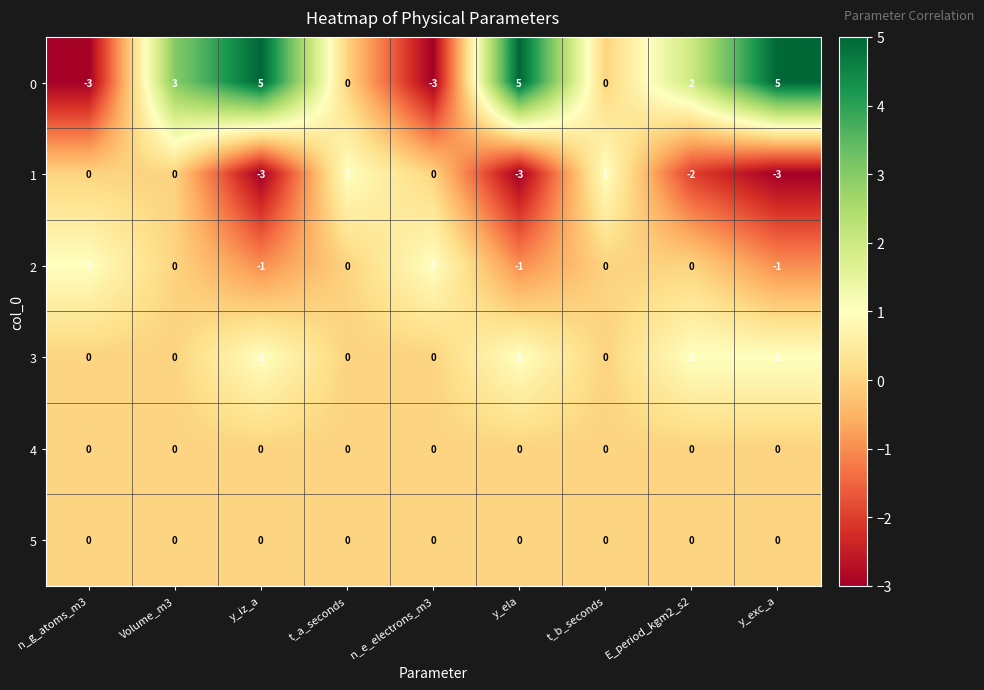

What is the total value across all series at Volume_m3?

3